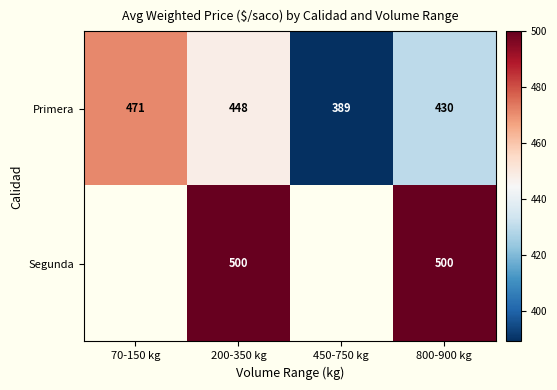

Is it true that Primera equals 707.9 at 200-350 kg?

False